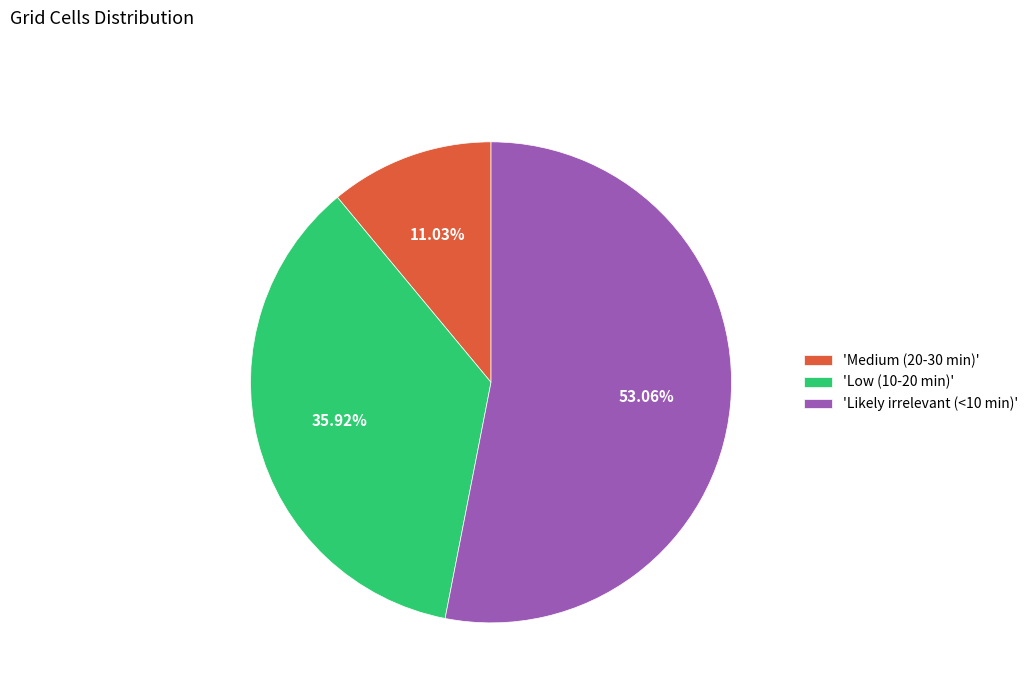

Is there any slice that represents more than half of the pie?

Yes